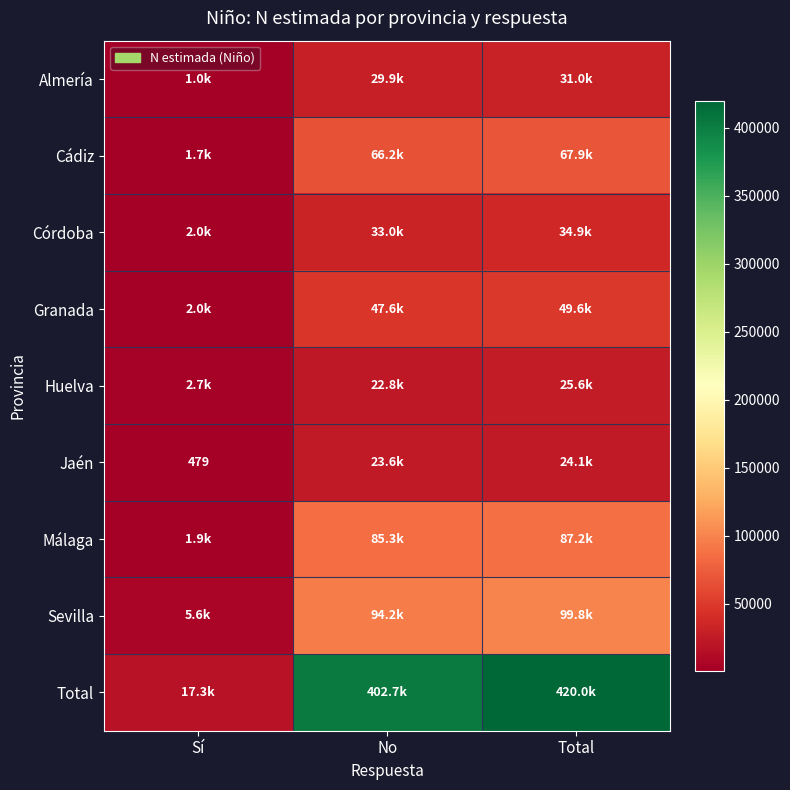

At which label does Córdoba reach its peak?

Total